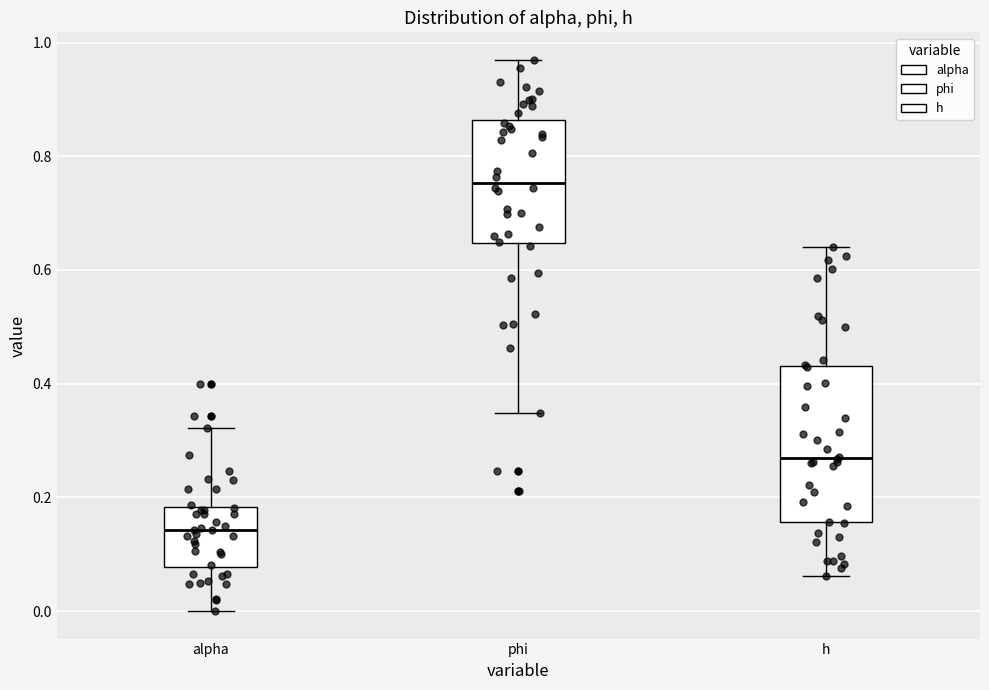

Which box's median line is the lowest?

alpha